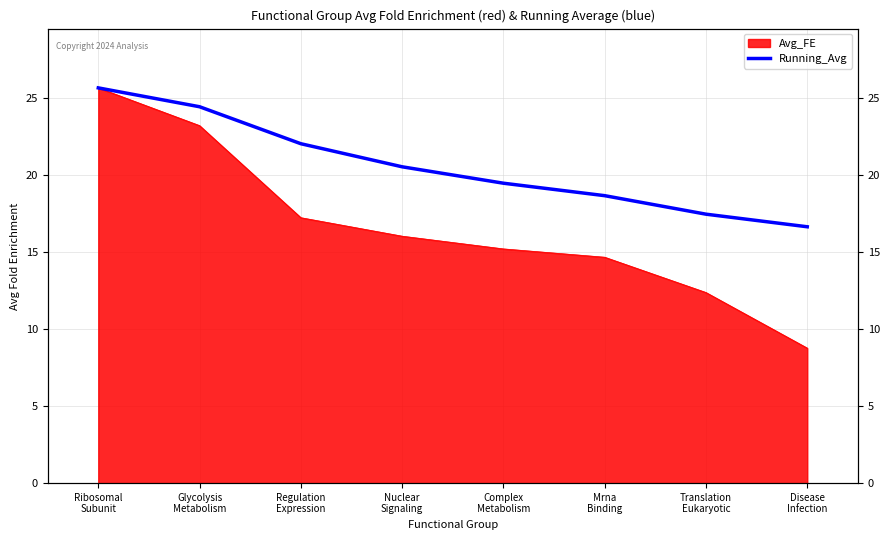

List the labels in order of value, largest first.

Ribosomal
Subunit, Glycolysis
Metabolism, Regulation
Expression, Nuclear
Signaling, Complex
Metabolism, Mrna
Binding, Translation
Eukaryotic, Disease
Infection